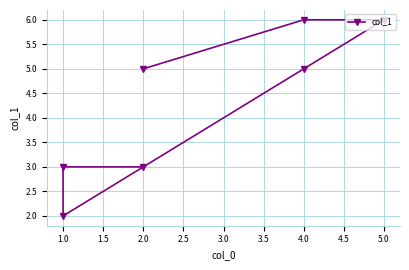

Count the number of values greater than 5.

2